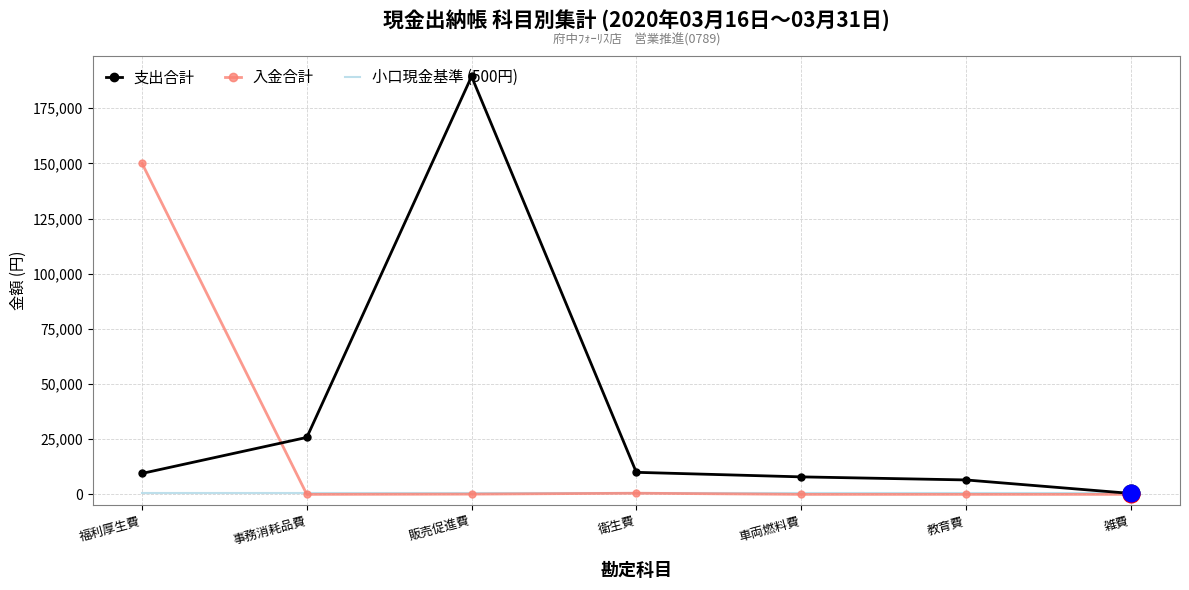

The value of 入金合計 at 教育費 is 61576. True or false?

False